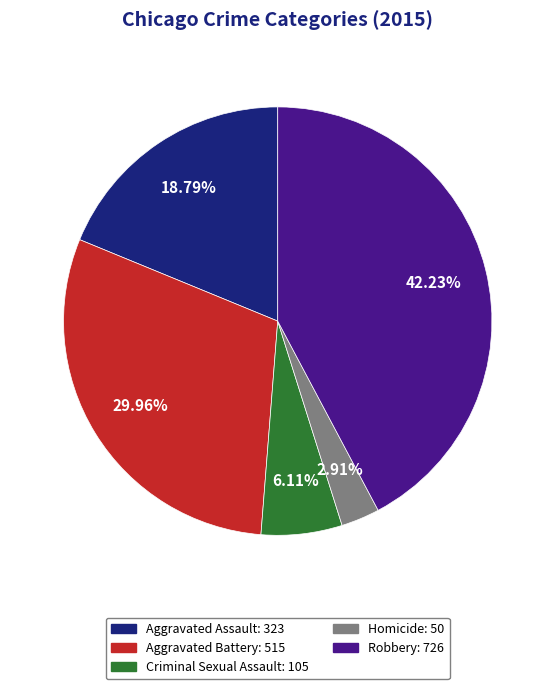

Combined, do Homicide and Criminal Sexual Assault account for over 50%?

No